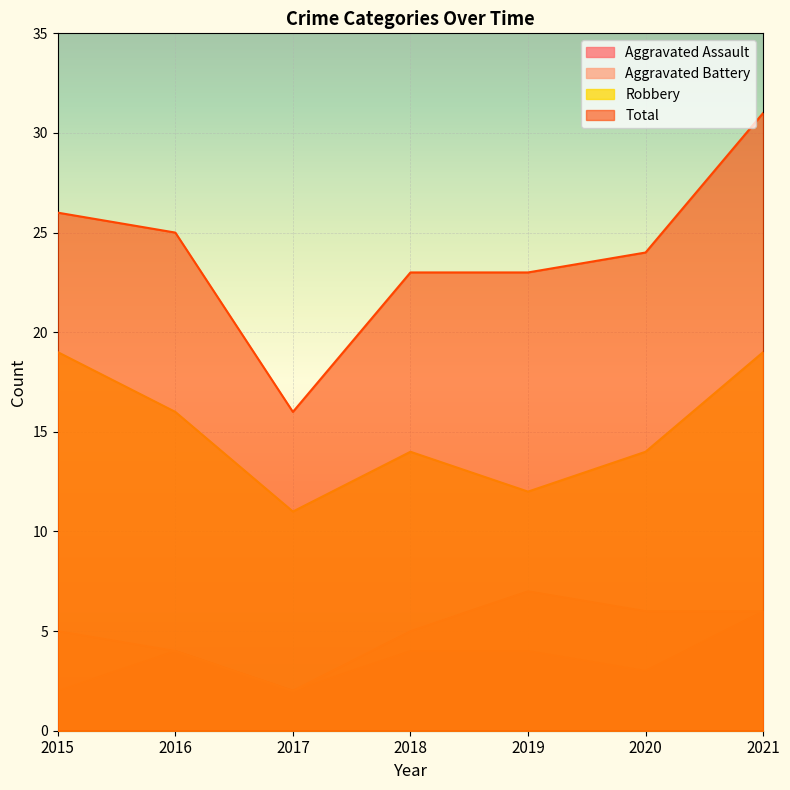

What is the value of the Aggravated Battery point at the 1st from the left?

5